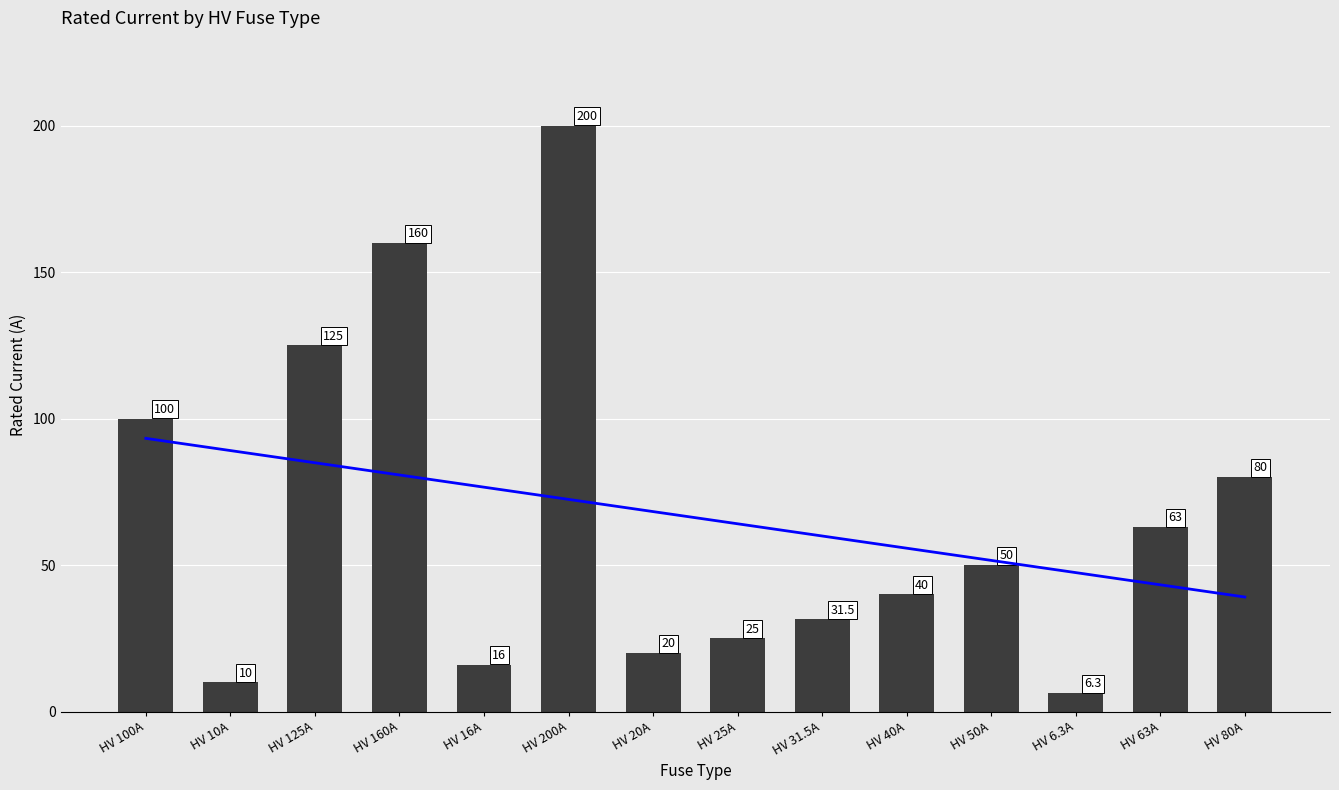

What is the average value?

66.2